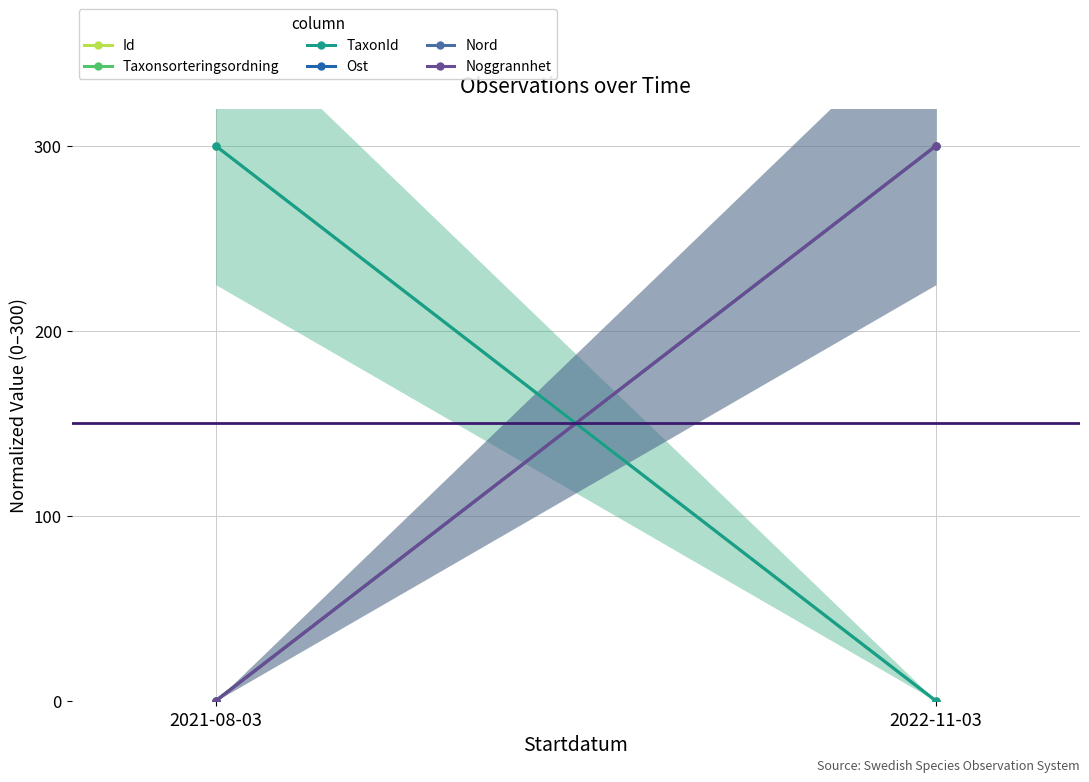

Is it true that Ost equals 203 at 2022-11-03?

False